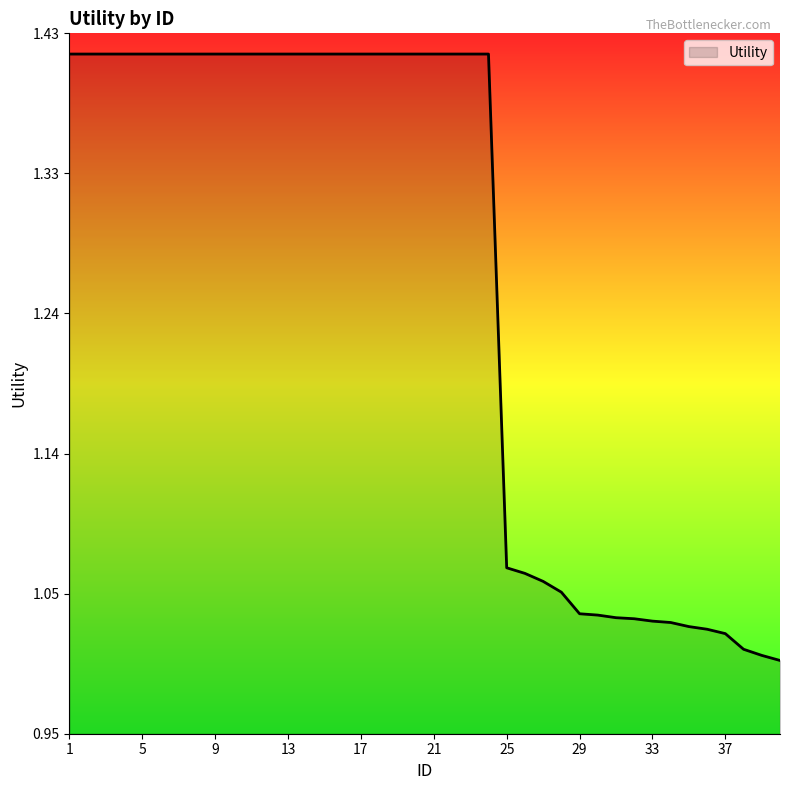

What is the difference between the maximum and minimum values?

0.4